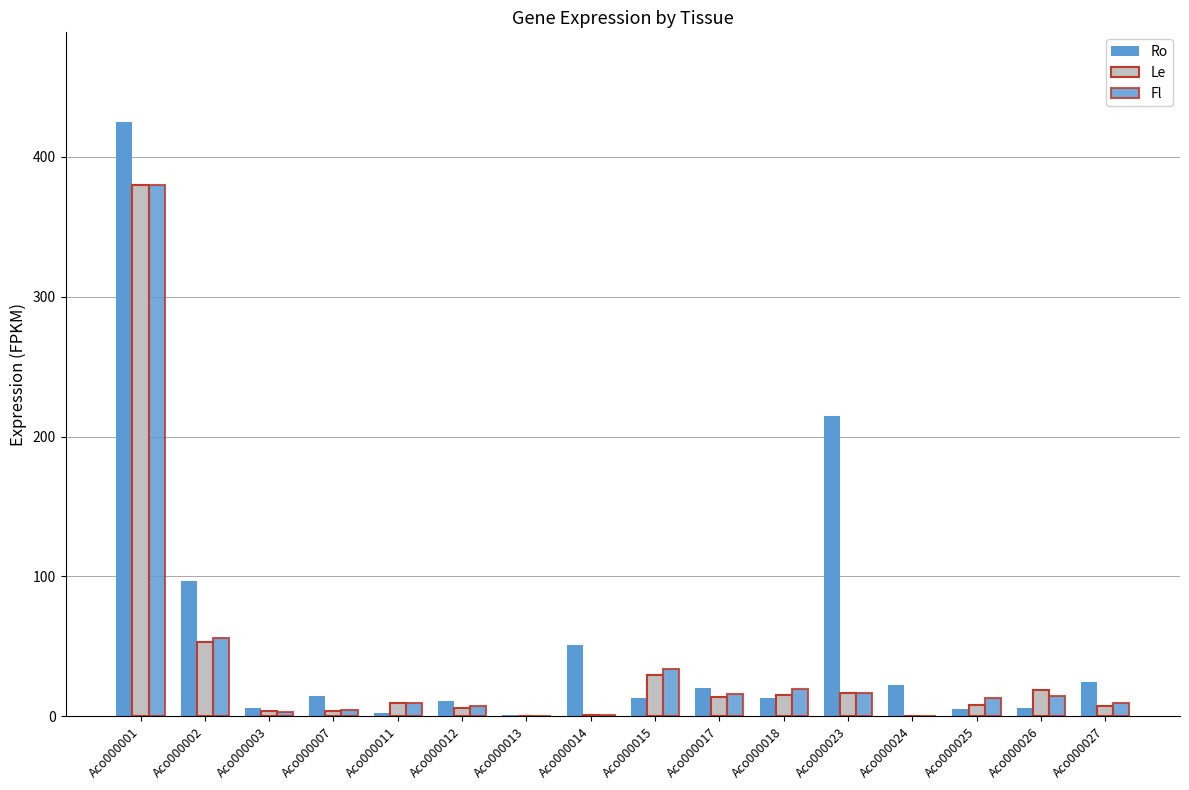

Between Aco000013 and Aco000011, which is larger?

Aco000011